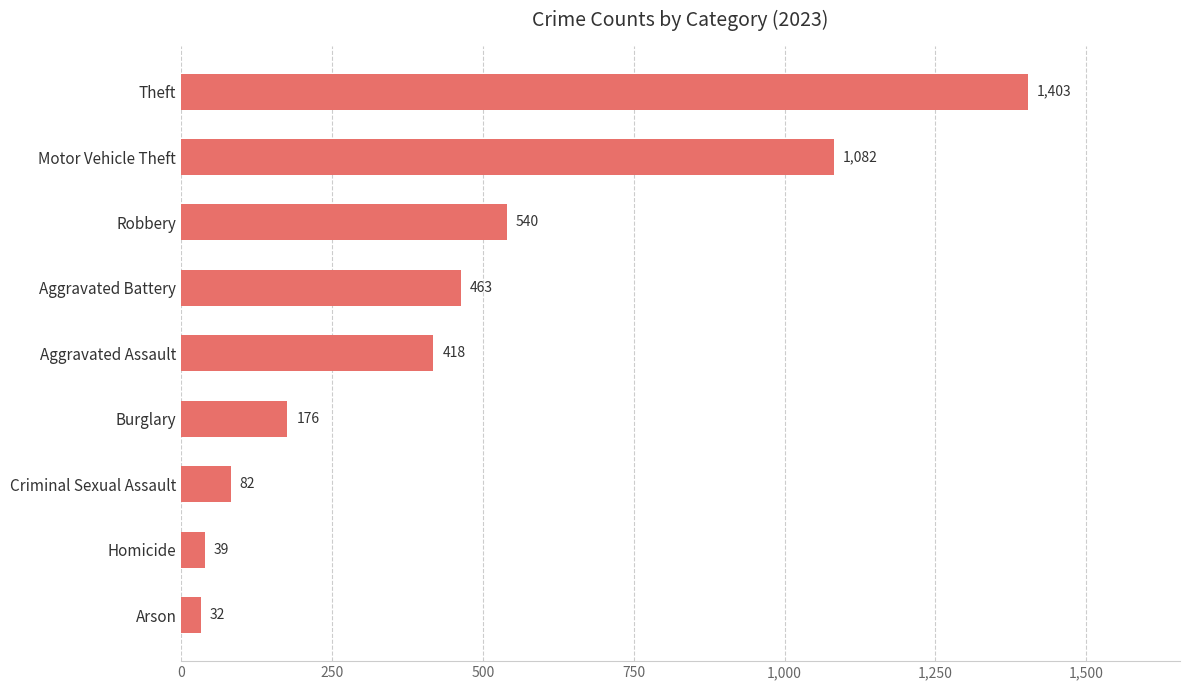

What is the sum of the values at Burglary and Homicide?

215